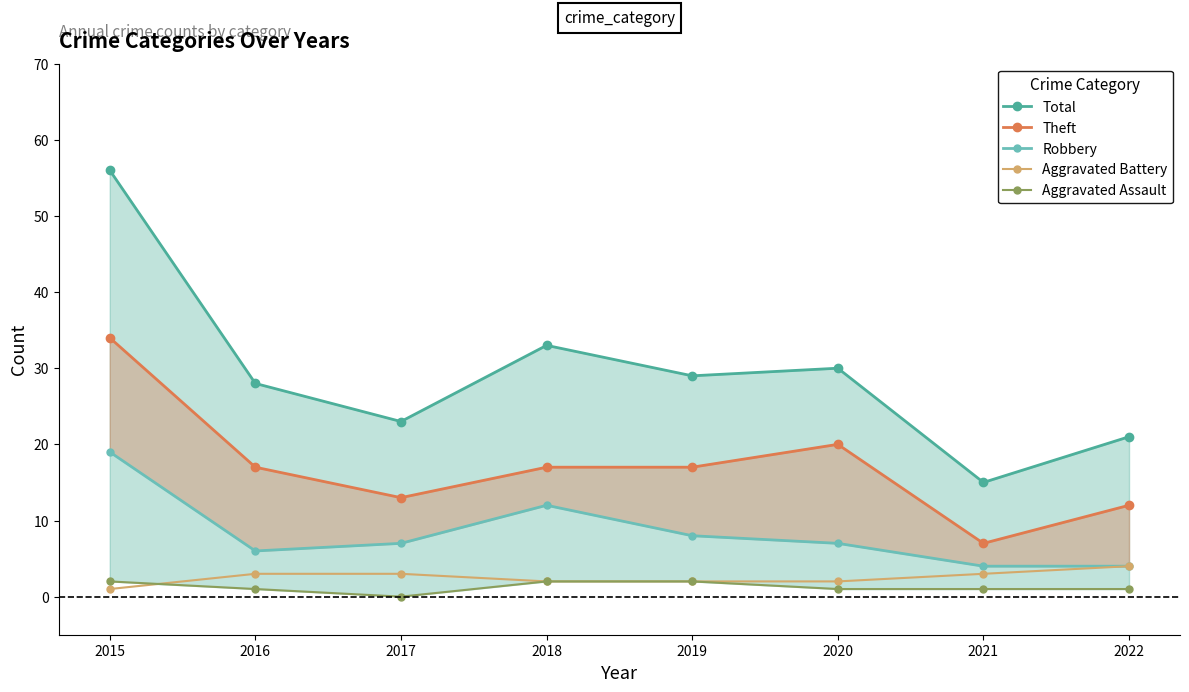

Does the chart display data point markers on the line(s)?

Yes